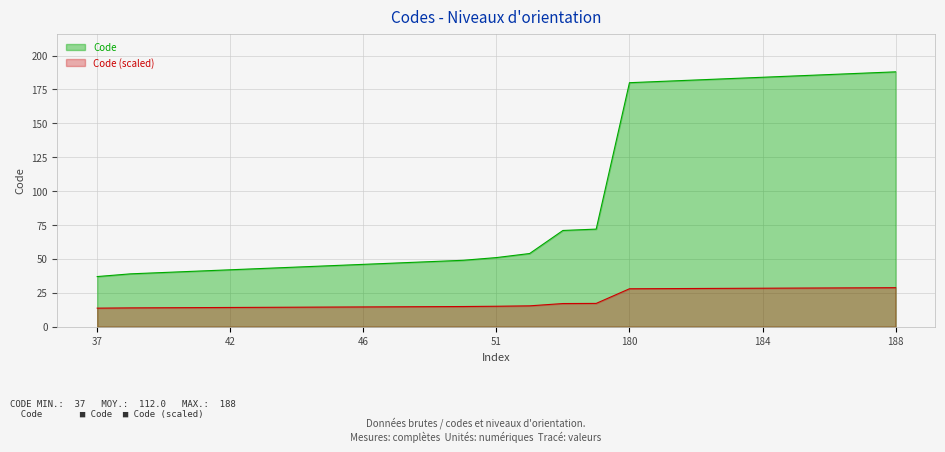

At which label is the value closest to 112?

72